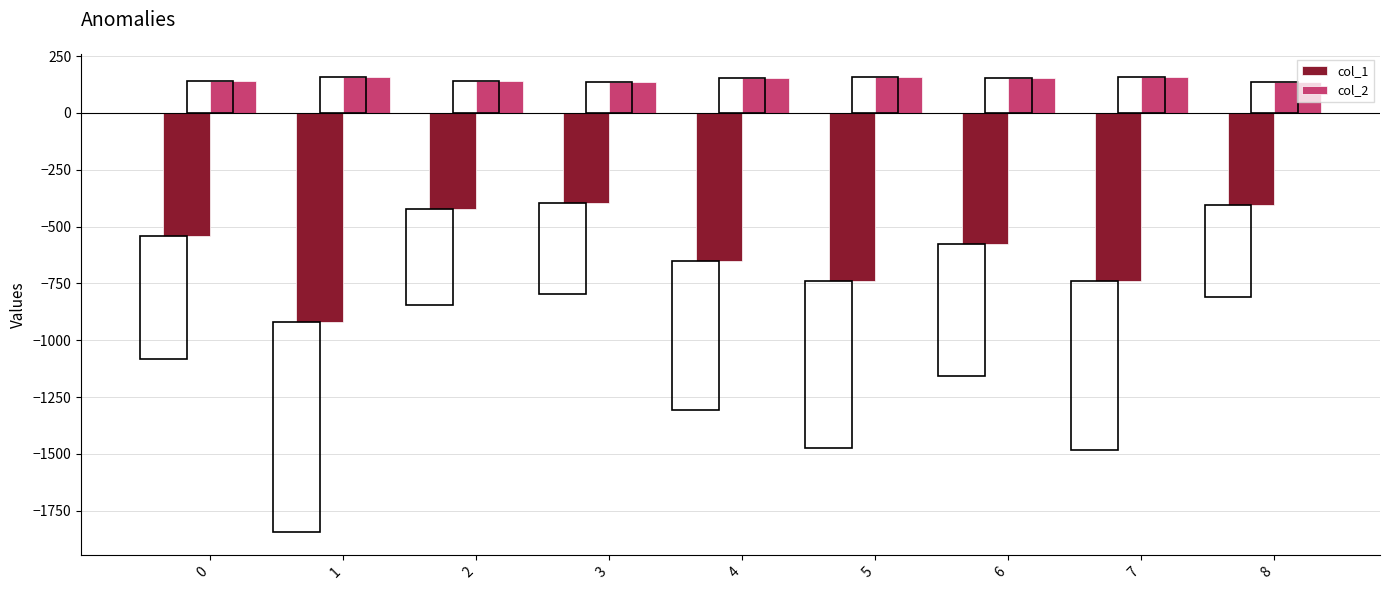

What is the minimum value shown in the chart?

-922.0